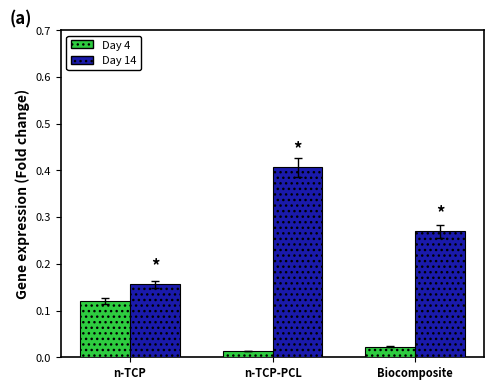

How many groups of bars are there?

3